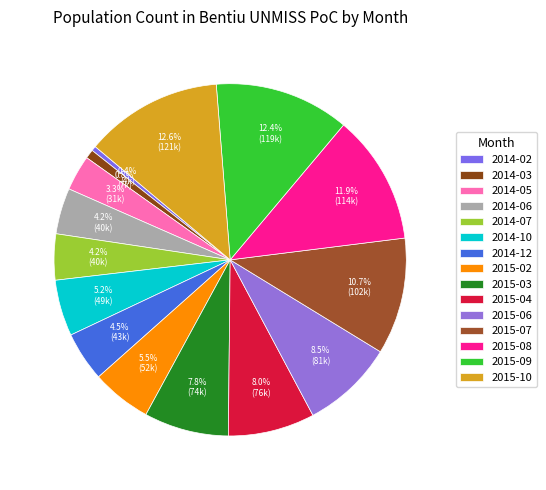

To the nearest percent, what is the average slice percentage?

7%